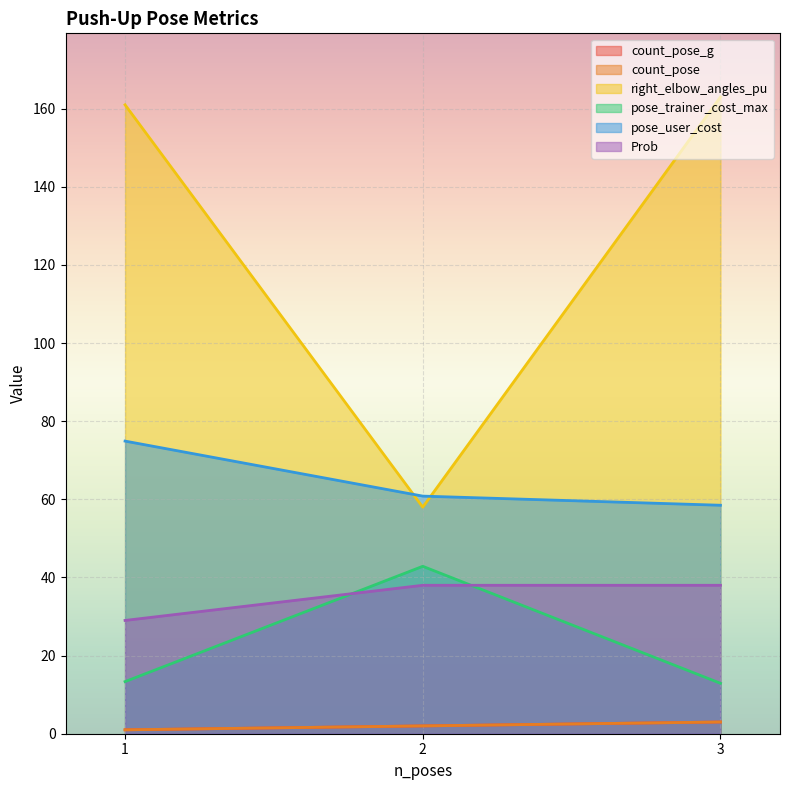

How many lines are shown in the chart?

6